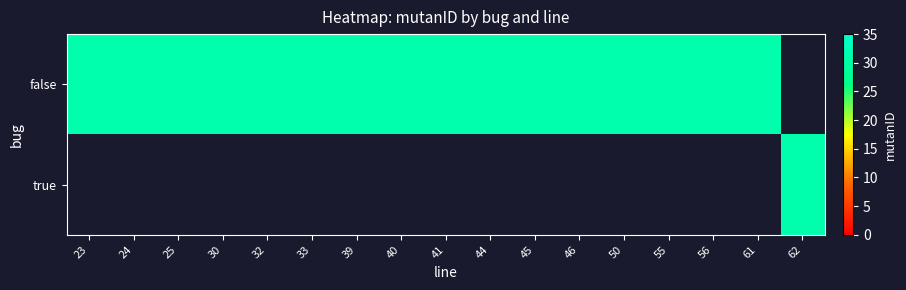

Which series has the largest range (max minus min)?

false